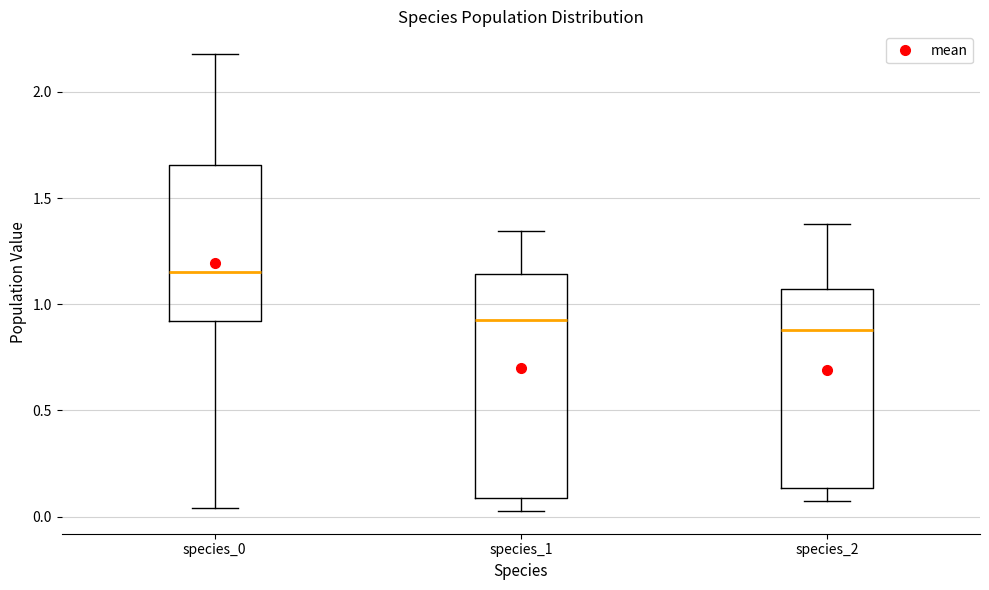

Reading left to right, read every box against the y-axis: the position of its median line, the range the box covers, and the ends of its whiskers. The values are not printed on the chart, so give them approximately, as read against the axis.

species_0: median 1.15, box 0.90 to 1.65, whiskers 0.05 to 2.20
species_1: median 0.95, box 0.10 to 1.15, whiskers 0.05 to 1.35
species_2: median 0.90, box 0.15 to 1.05, whiskers 0.05 to 1.40